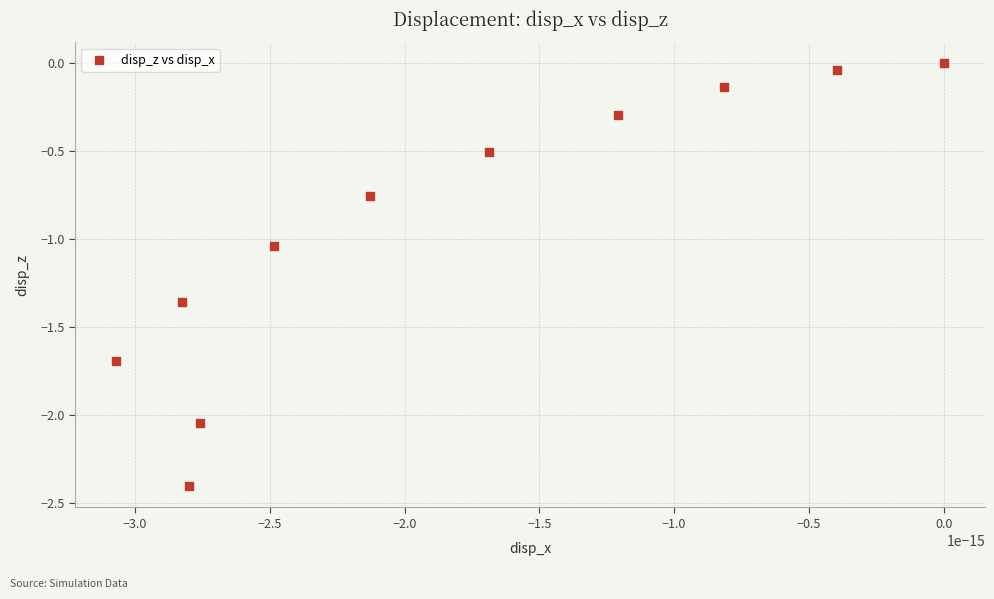

What is the average Y value?

-0.9